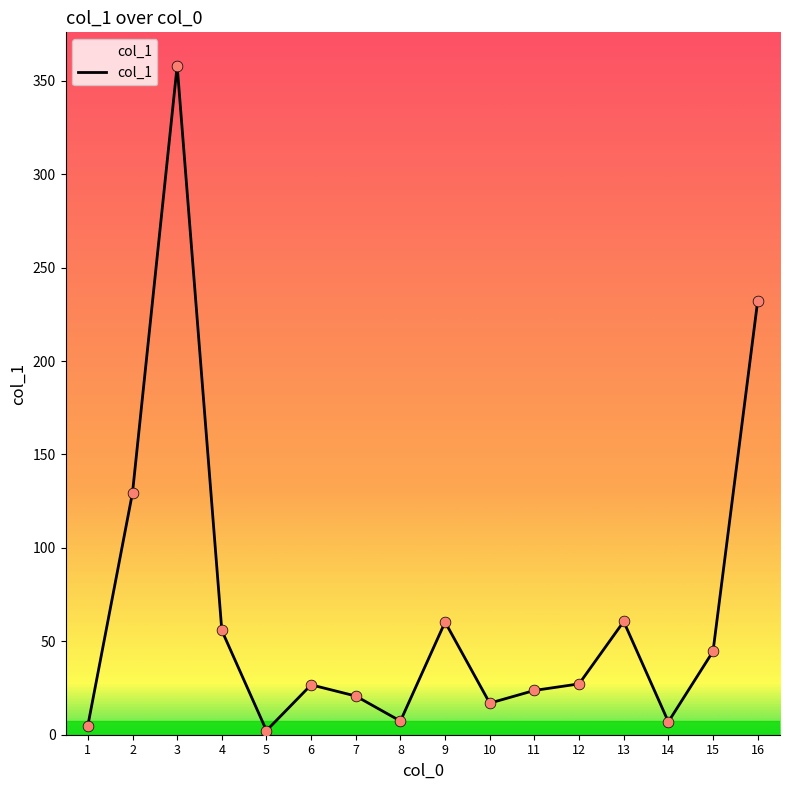

Which has a higher value, 3 or 8?

3